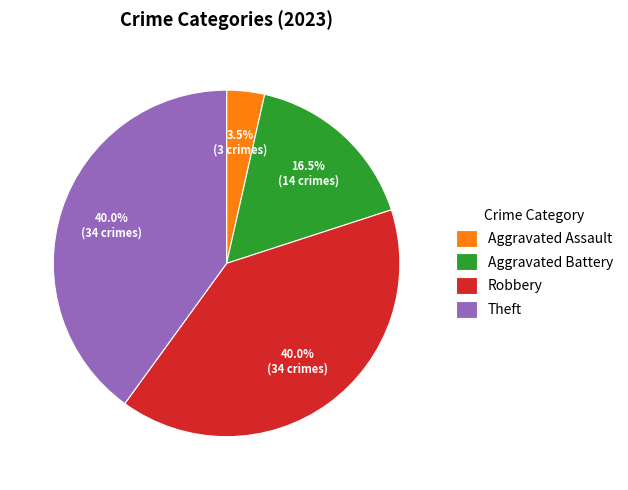

Is there a majority slice in this chart?

No